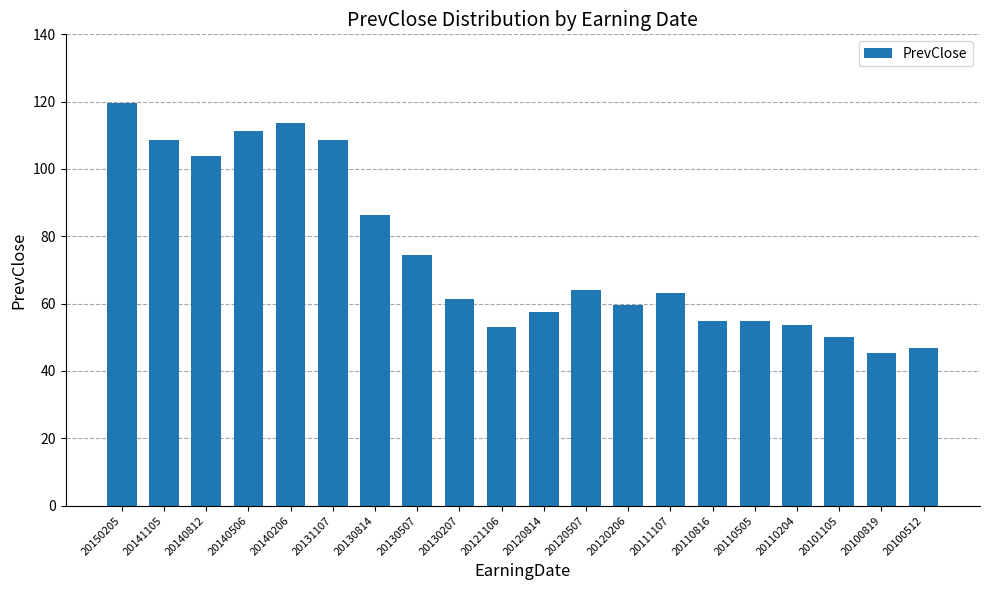

Read the value at 20100819.

45.4